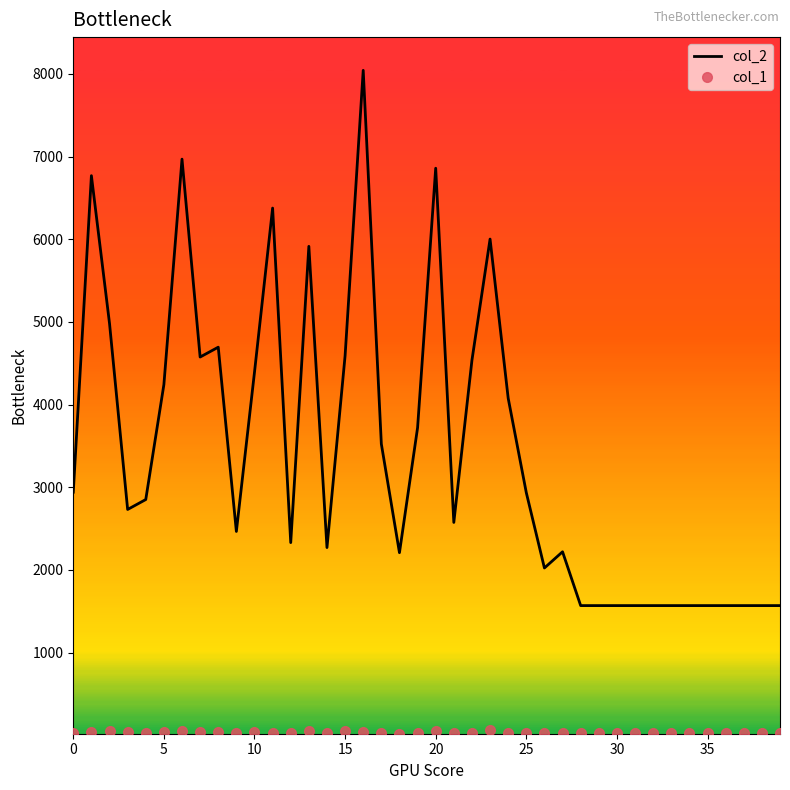

Which series has the largest total across all categories?

col_2